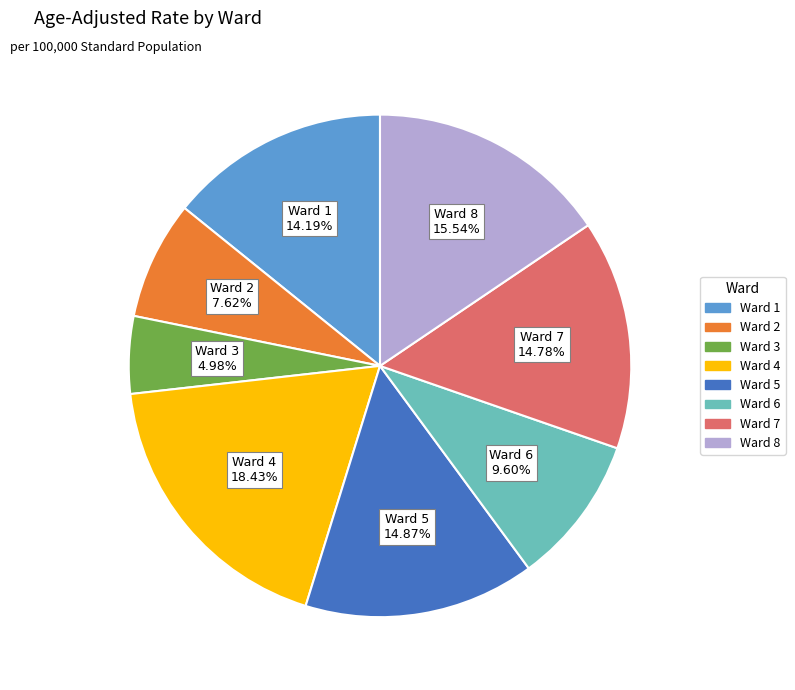

Approximately how many times larger is the value at Ward 2 compared to Ward 5?

0.5